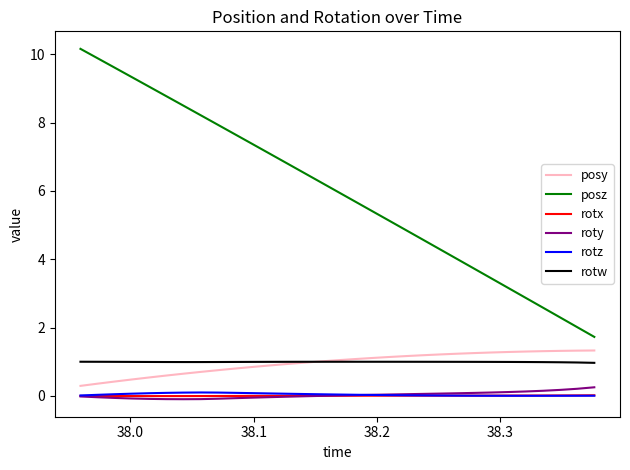

What is the difference between the second highest and second lowest values in the posz series?

7.9